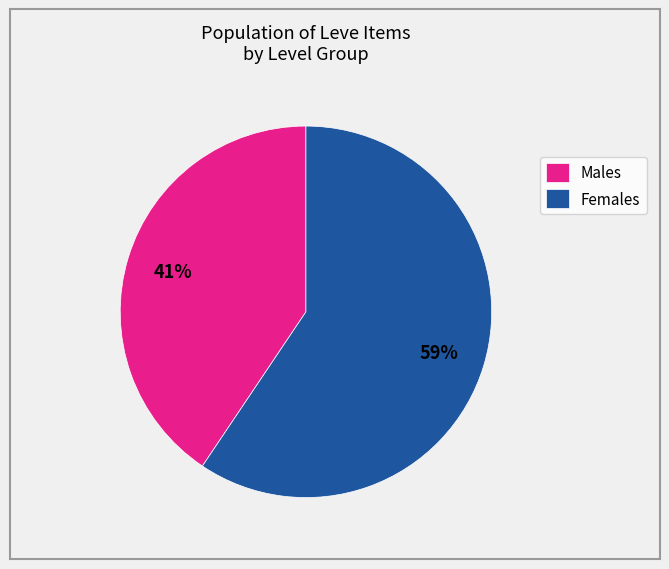

Between Females and Males, which is larger?

Females